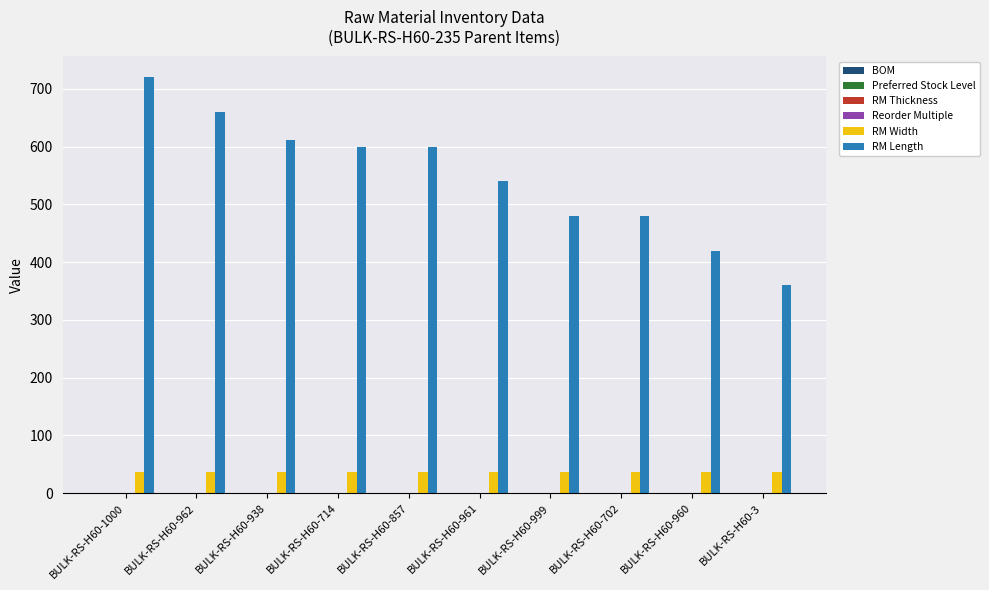

Is the value of Reorder Multiple at BULK-RS-H60-938 greater than the value of BOM at BULK-RS-H60-960?

No